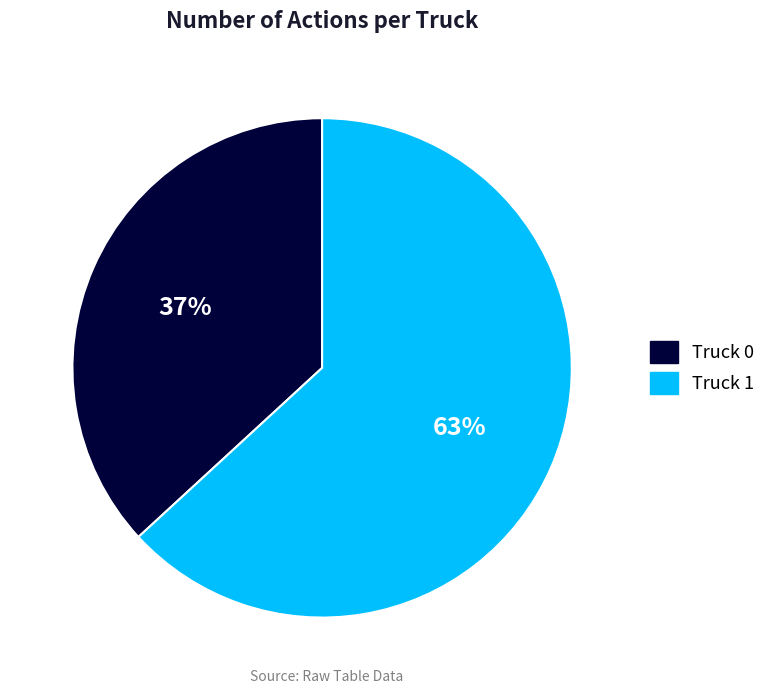

To the nearest percent, what is the difference between the Truck 1 and Truck 0 slice percentages?

26%